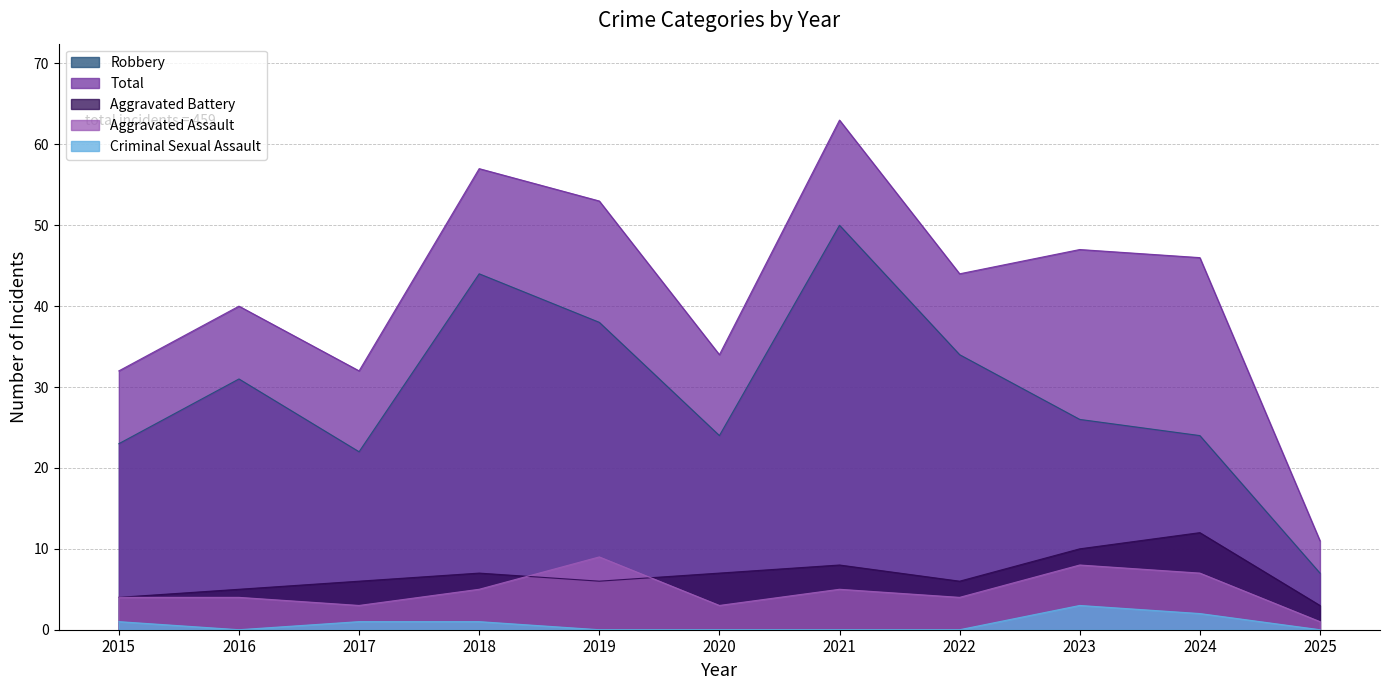

Is the value of Criminal Sexual Assault at 2015 greater than the value of Aggravated Assault at 2020?

No